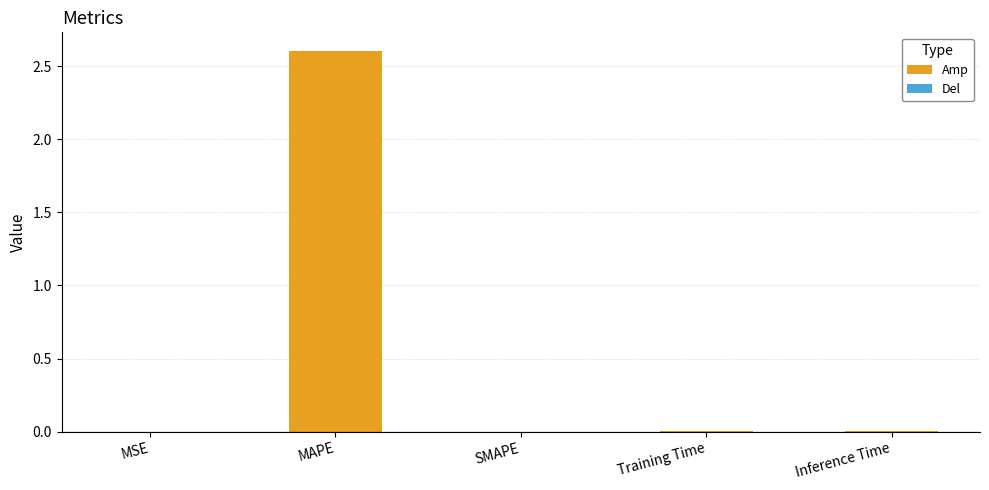

What is the maximum value shown in the chart?

2.6